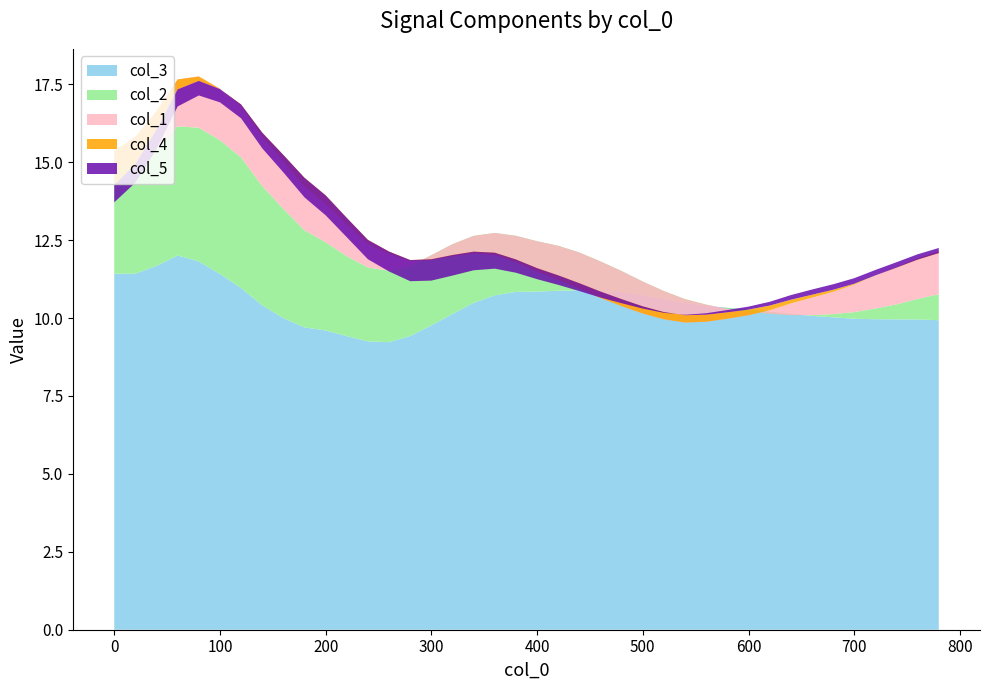

Reading right to left, transcribe all the data shown in this chart.

col_3: 9.9	10.0	10.0	10.0	10.0	10.0	10.1	10.1	10.2	10.3	10.3	10.4	10.5	10.6	10.7	10.8	10.9	10.9	10.9	10.8	10.8	10.7	10.5	10.1	9.8	9.4	9.2	9.3	9.4	9.6	9.7	10.0	10.4	11.0	11.4	11.8	12.0	11.7	11.4	11.4
col_2: 0.8	0.7	0.5	0.3	0.2	0.1	0.0	-0.0	-0.1	-0.1	-0.0	0.0	0.1	0.3	0.4	0.7	0.9	1.2	1.4	1.6	1.8	2.0	2.1	2.2	2.3	2.3	2.3	2.4	2.6	2.8	3.1	3.5	3.8	4.2	4.3	4.3	4.1	3.7	3.4	3.5
col_1: 1.4	1.3	1.2	1.1	0.9	0.7	0.6	0.4	0.1	-0.1	-0.3	-0.5	-0.8	-0.9	-1.0	-1.1	-1.2	-1.2	-1.1	-1.0	-0.8	-0.7	-0.6	-0.4	-0.2	0.1	0.5	0.7	1.0	1.2	1.4	1.5	1.6	1.6	1.7	1.6	1.5	1.2	1.0	0.5
col_4: -0.1	-0.0	-0.0	0.0	0.0	0.1	0.1	0.1	0.2	0.2	0.2	0.2	0.2	0.2	0.2	0.2	0.2	0.2	0.1	0.1	0.1	0.1	0.1	0.0	0.0	0.0	0.1	0.1	0.2	0.3	0.3	0.2	0.1	0.1	-0.0	-0.1	-0.3	-0.6	-0.9	-1.1
col_5: 0.2	0.2	0.2	0.2	0.2	0.2	0.2	0.1	0.1	0.1	0.1	0.0	0.0	-0.0	-0.1	-0.1	-0.2	-0.3	-0.3	-0.4	-0.4	-0.5	-0.6	-0.7	-0.7	-0.7	-0.6	-0.6	-0.6	-0.6	-0.6	-0.6	-0.5	-0.4	-0.4	-0.5	-0.5	-0.6	-0.6	-0.6